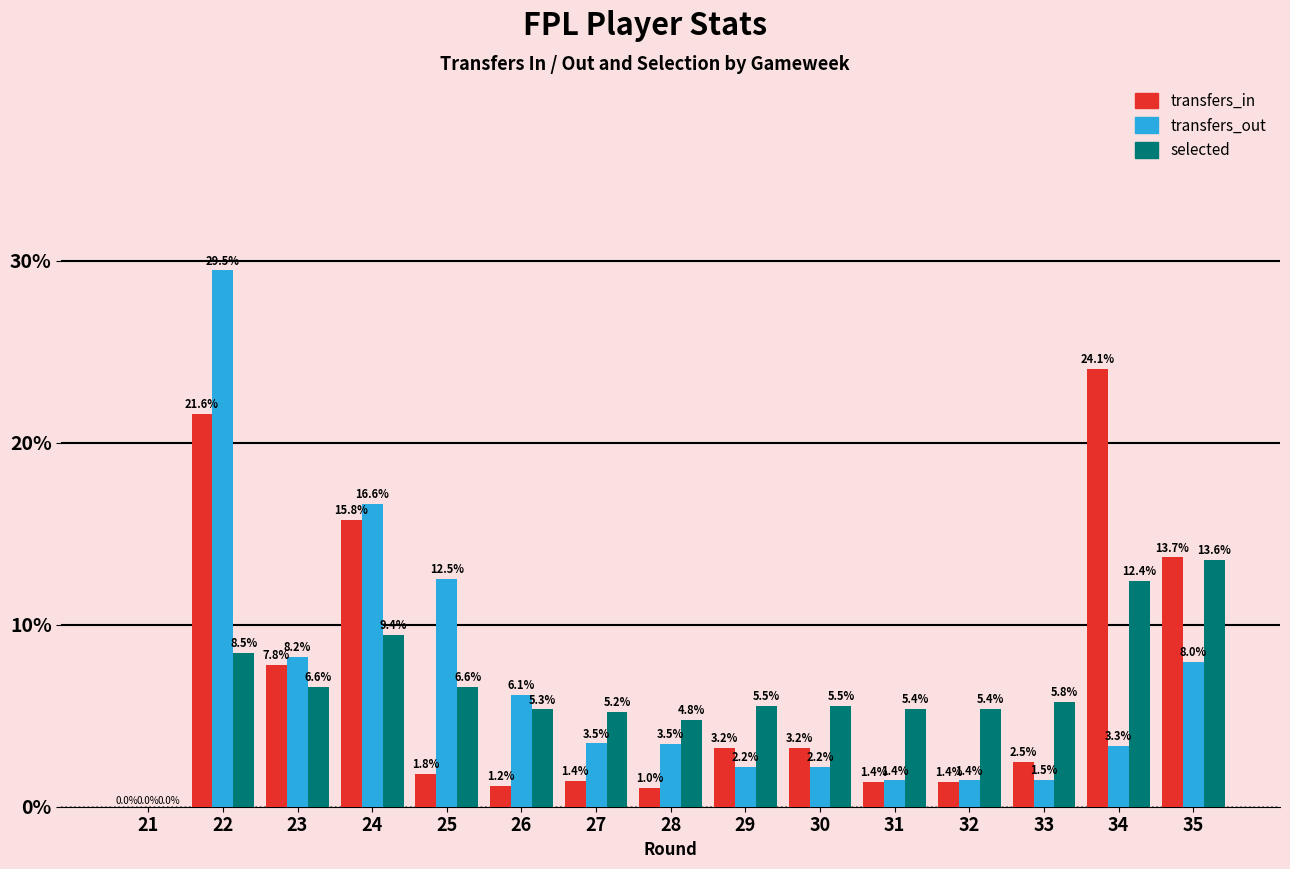

Which label corresponds to the largest value in the chart?

22